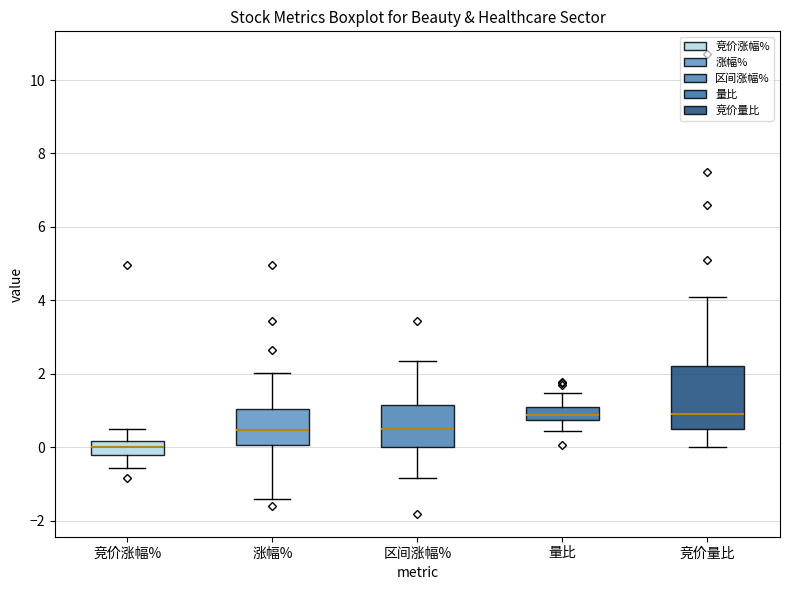

Reading left to right, read every box against the y-axis: the position of its median line, the range the box covers, and the ends of its whiskers. The values are not printed on the chart, so give them approximately, as read against the axis.

竞价涨幅%: median 0.0, box -0.2 to 0.2, whiskers -0.6 to 0.4
涨幅%: median 0.4, box 0.0 to 1.0, whiskers -1.4 to 2.0
区间涨幅%: median 0.4, box 0.0 to 1.2, whiskers -0.8 to 2.4
量比: median 0.8 (inside the box), box 0.8 to 1.0, whiskers 0.4 to 1.4
竞价量比: median 1.0, box 0.6 to 2.2, whiskers 0.0 to 4.2